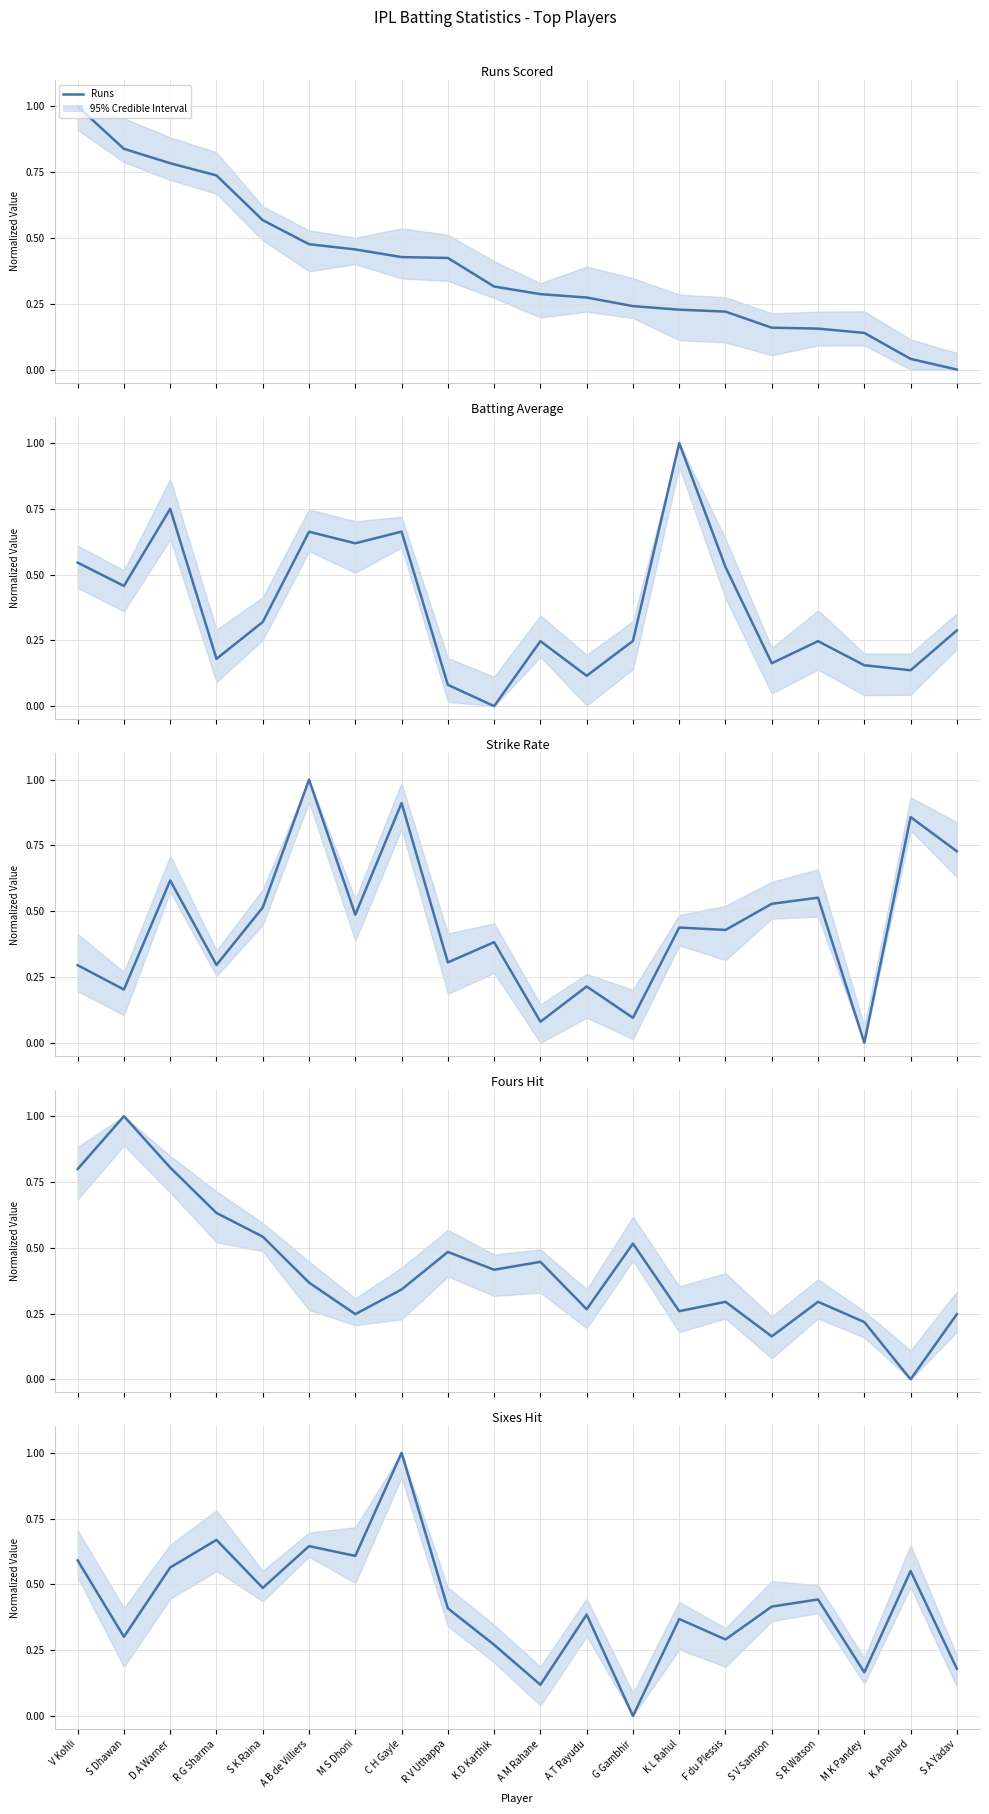

Which series ends up on top after the final intersection of Avg and Runs?

Avg